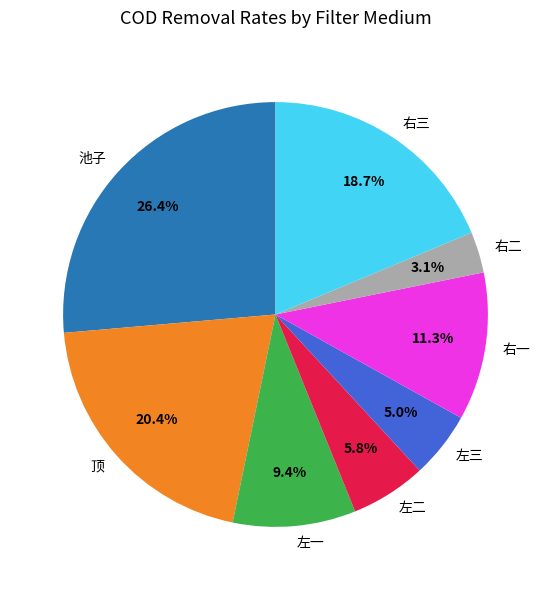

Which has a higher value, 右三 or 右一?

右三